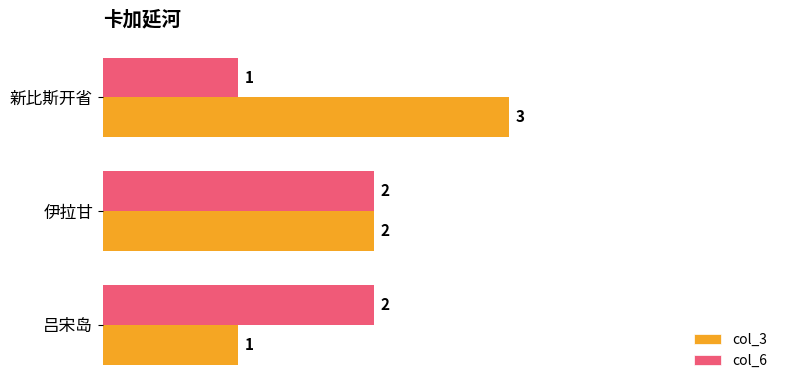

Which series changed the most between 吕宋岛 and 伊拉甘?

col_3